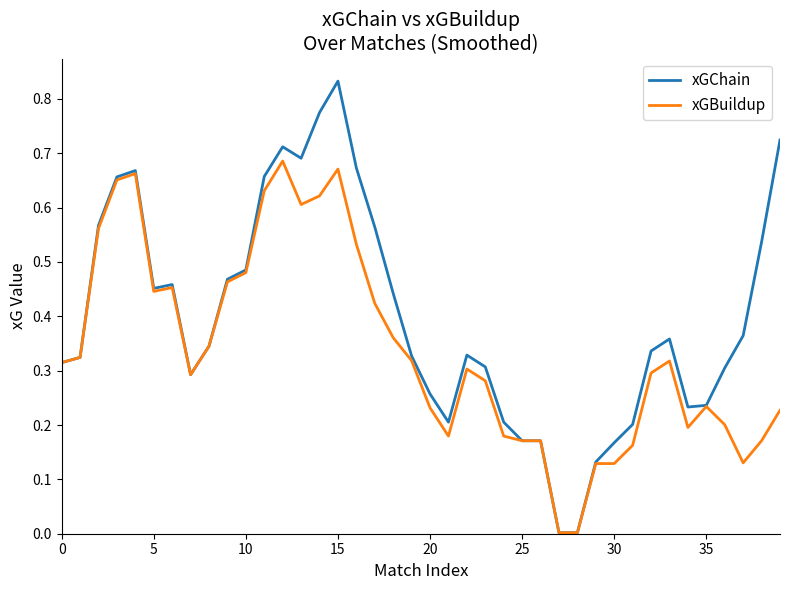

Which series has the largest total across all categories?

xGChain